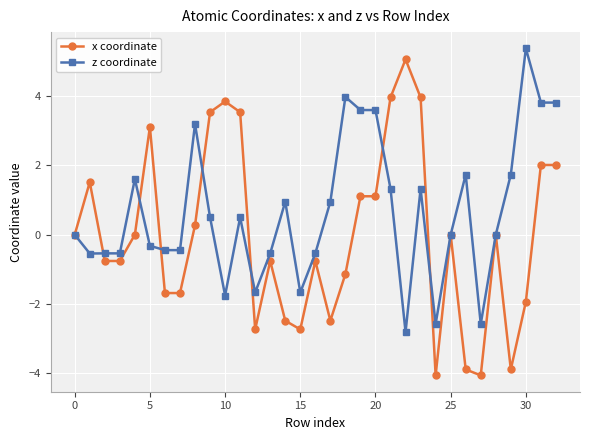

Which series has the widest spread of values?

x coordinate